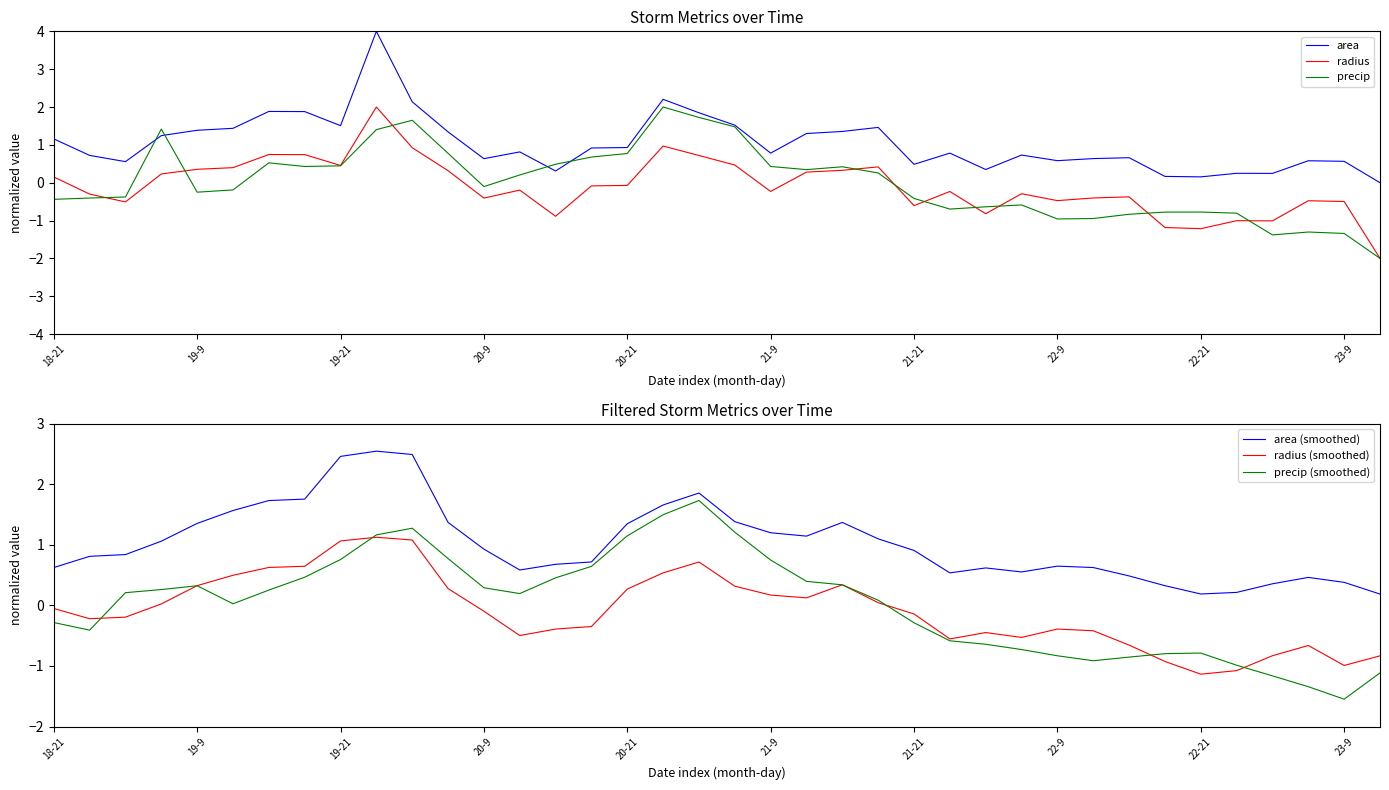

How many lines are shown in the chart?

6